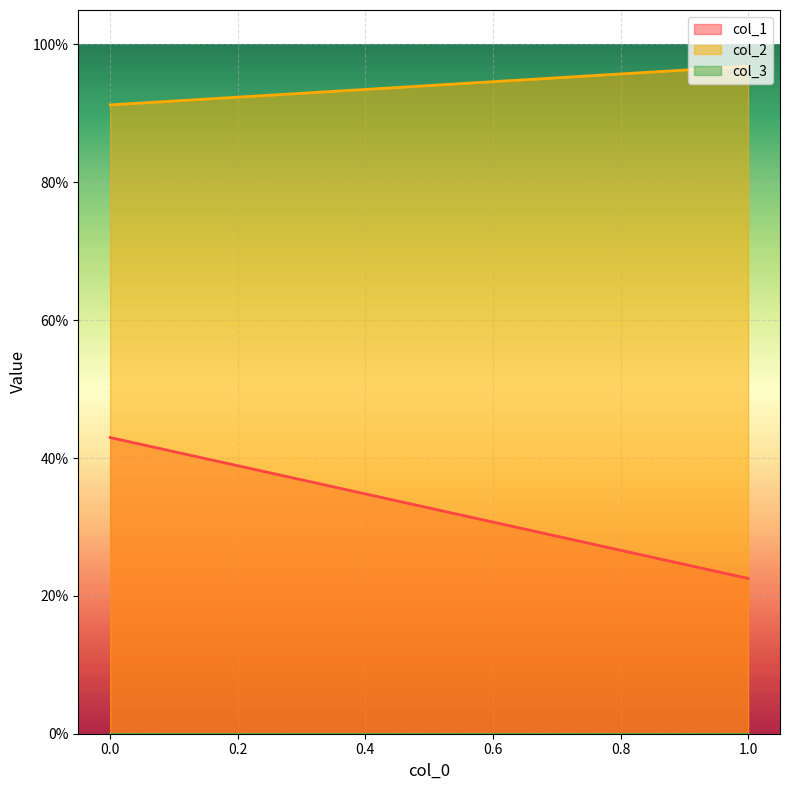

Reading left to right, what are all the values shown in this chart?

col_1: 0.4	0.2
col_2: 0.9	1.0
col_3: 0.0	0.0